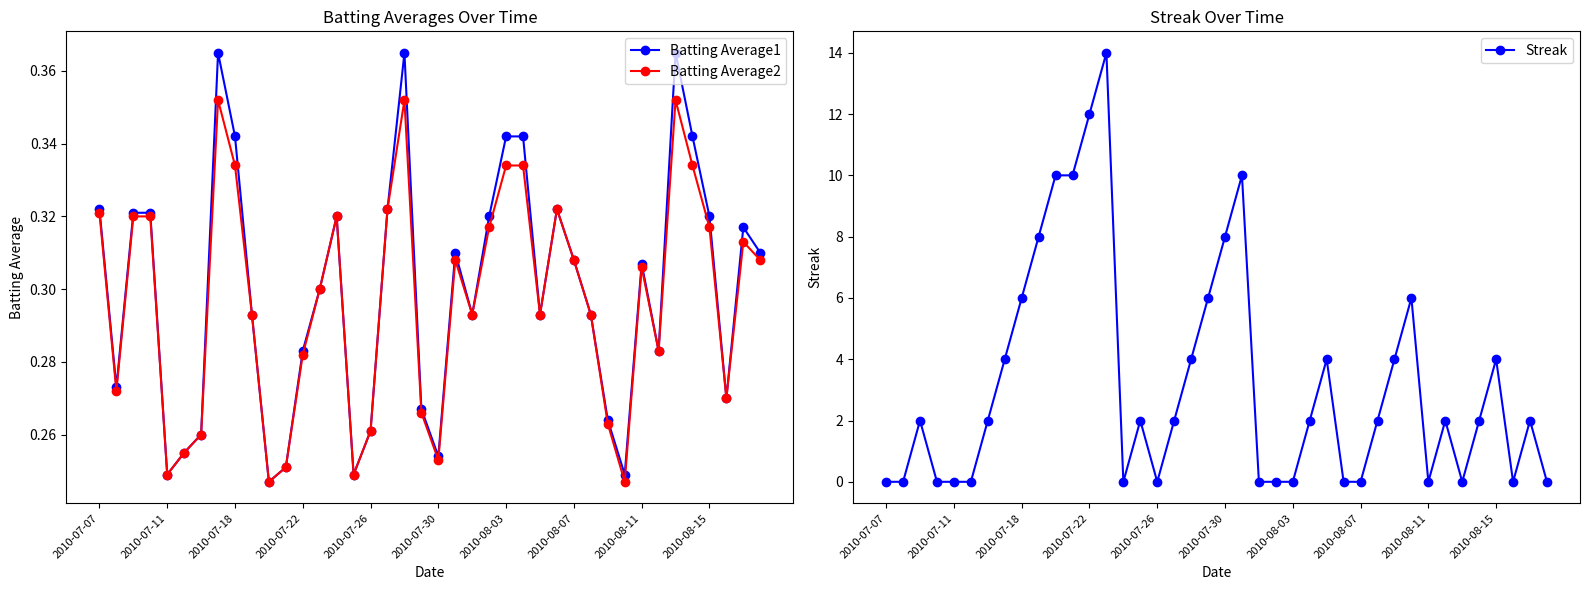

In Batting Average1, how many points are lower than both neighbors (excluding endpoints)?

10